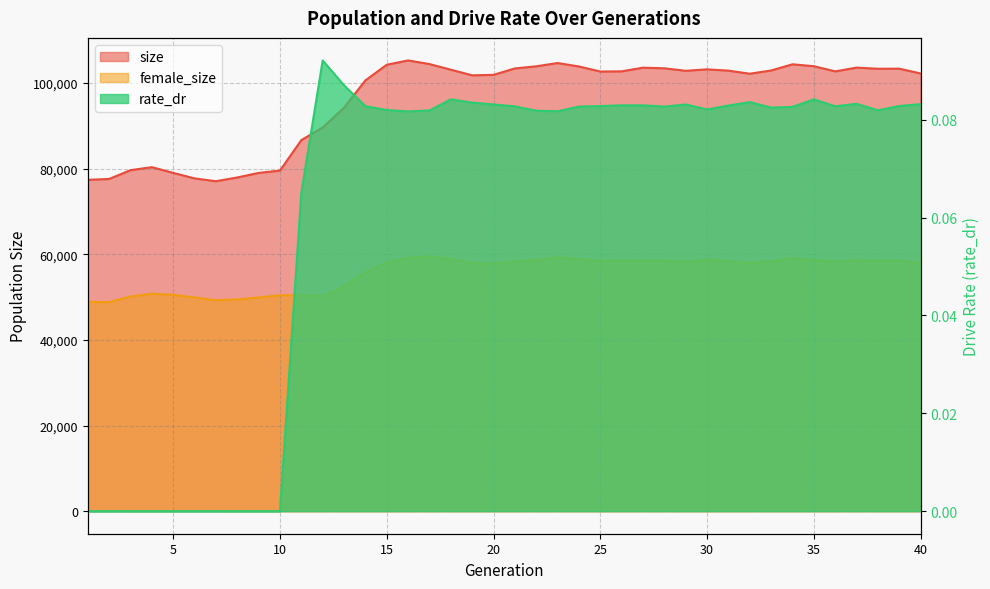

Is the value of size at 19 greater than the value of rate_dr at 23?

Yes